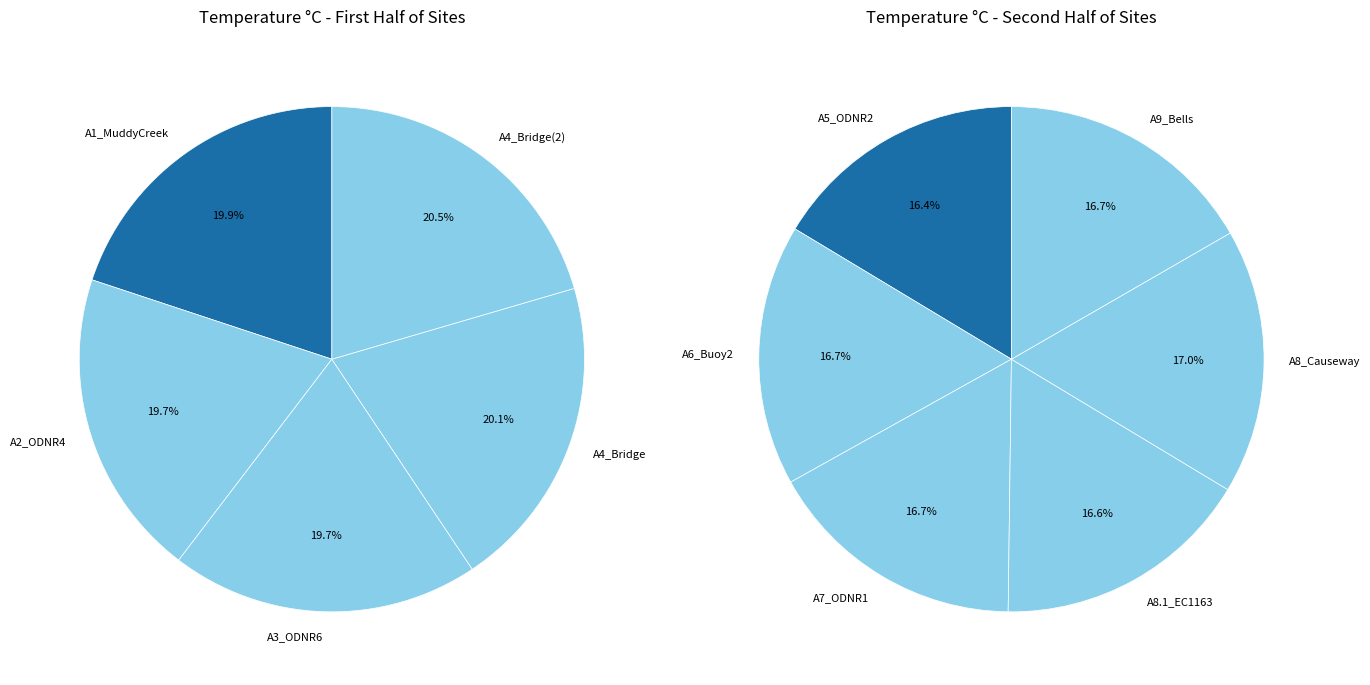

Between A8.1_EC1163 and A7_ODNR1, which is larger?

A7_ODNR1